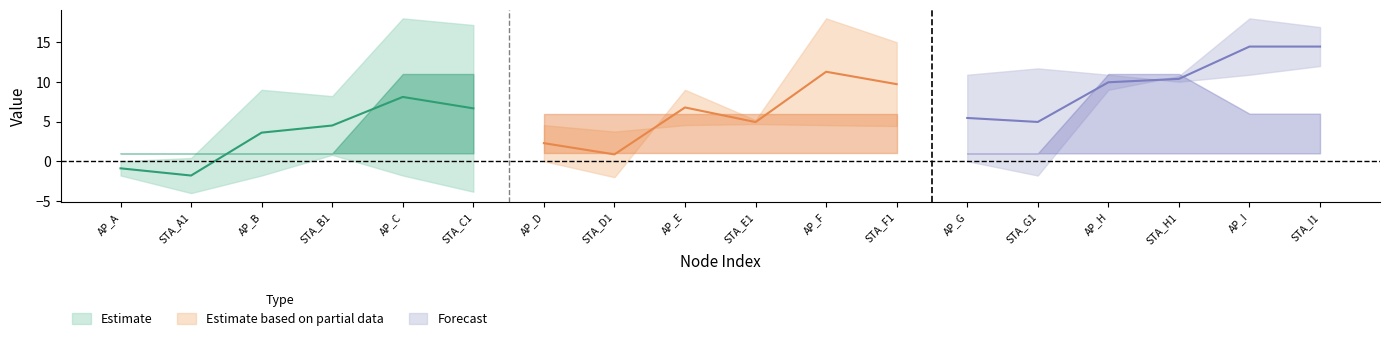

At how many categories does at least one series exceed 2?

18